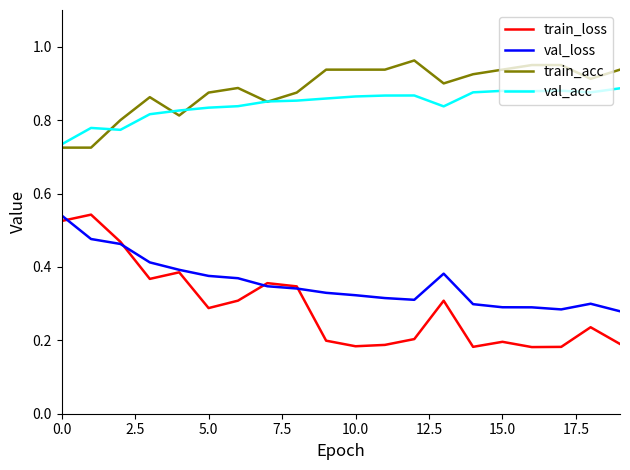

What are all the series names shown in the legend?

train_loss, val_loss, train_acc, val_acc